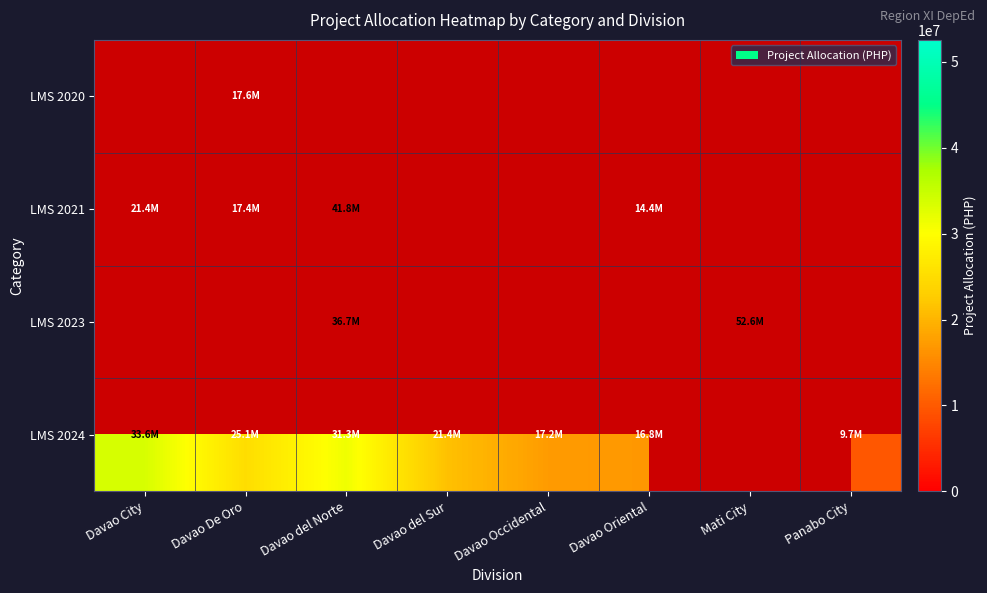

True or false: LMS 2021 has a value of 41795375.5 at Davao del Norte.

True